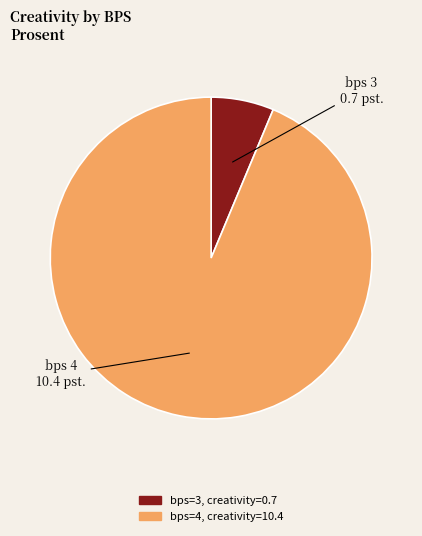

Which category has the biggest portion of the pie?

bps=4, creativity=10.4